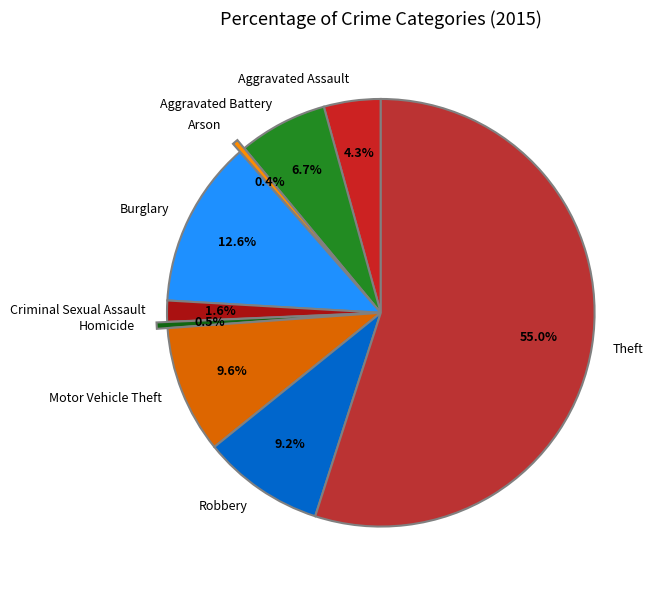

What percentage do Robbery and Homicide together represent?

9.7%